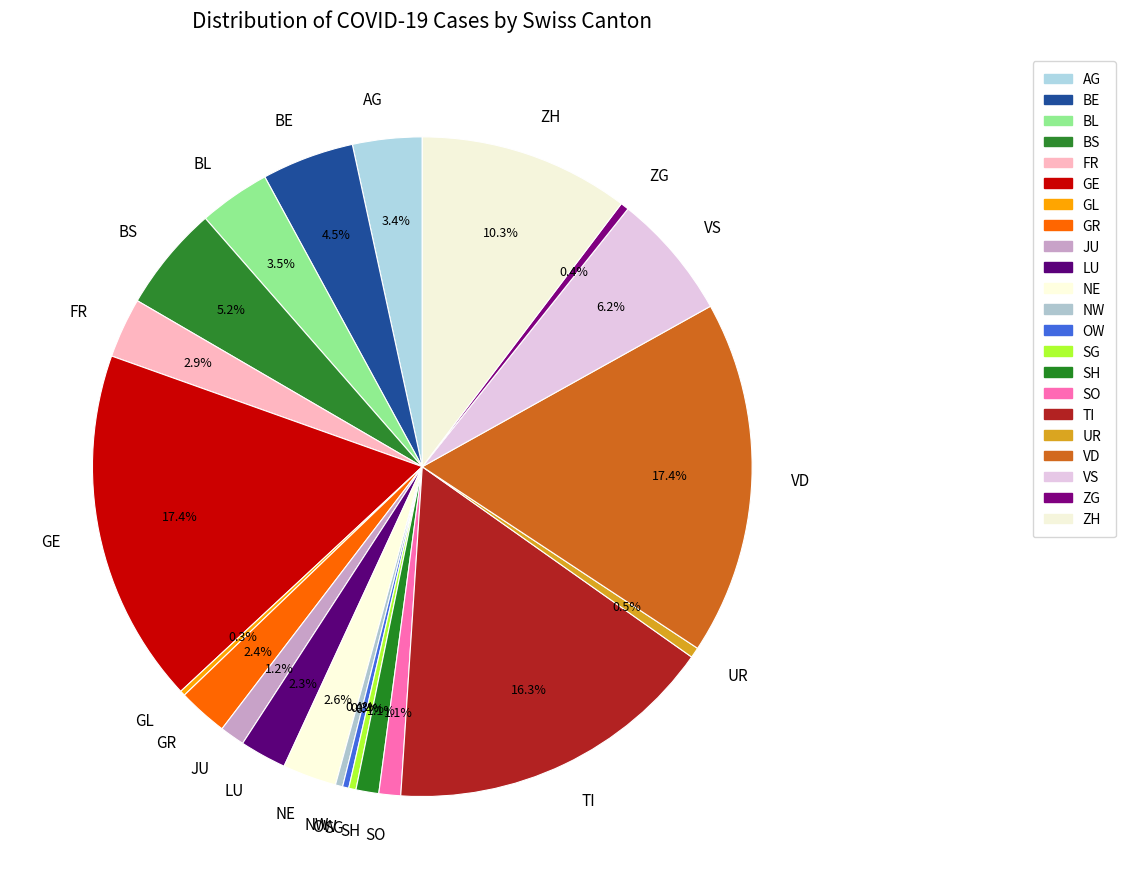

What percentage is NOT represented by BL?

96.5%